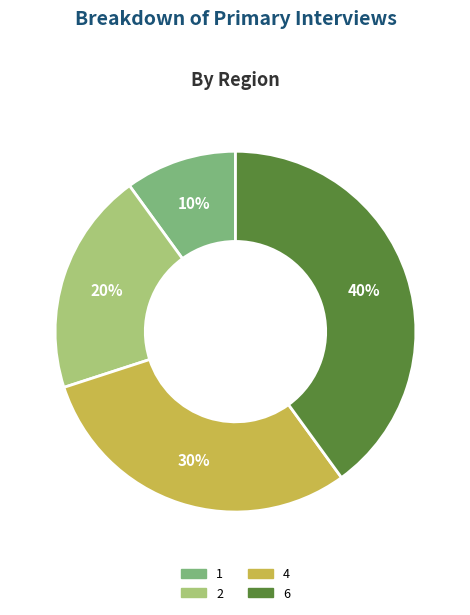

To the nearest percent, what is the average slice percentage?

25%